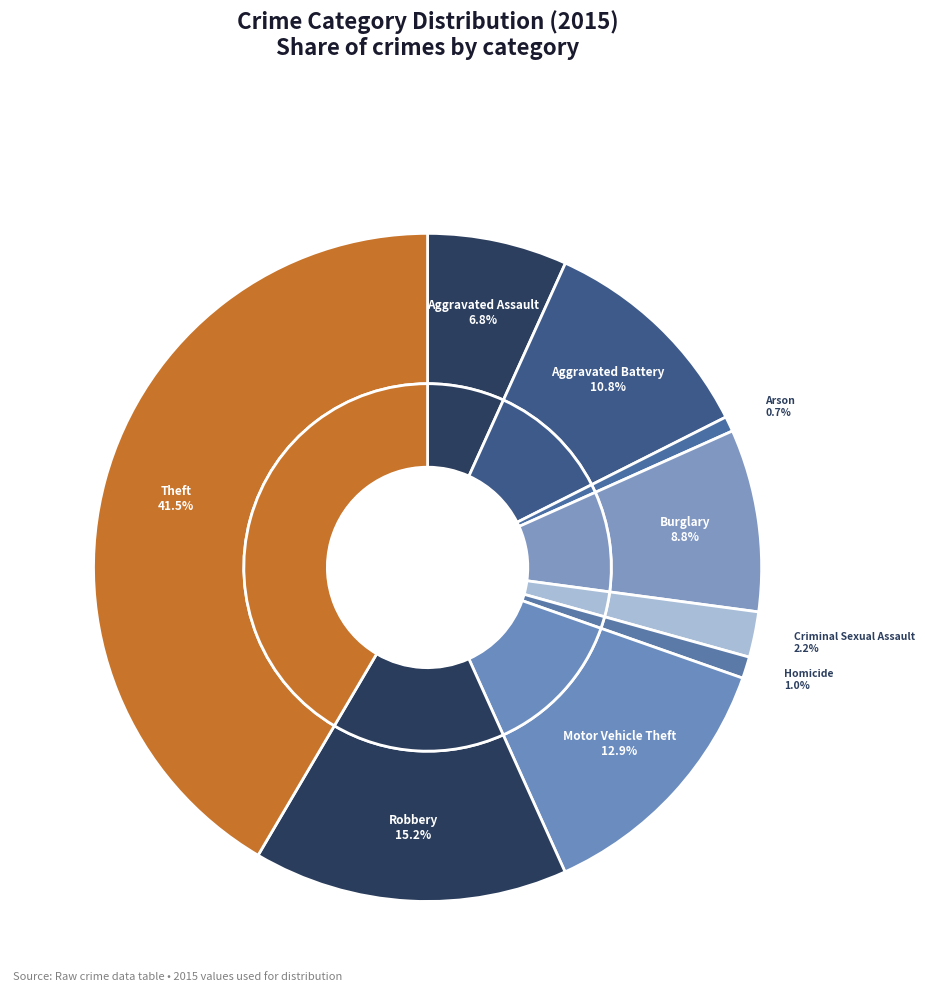

To the nearest percent, what is the difference between the Homicide and Burglary slice percentages?

8%